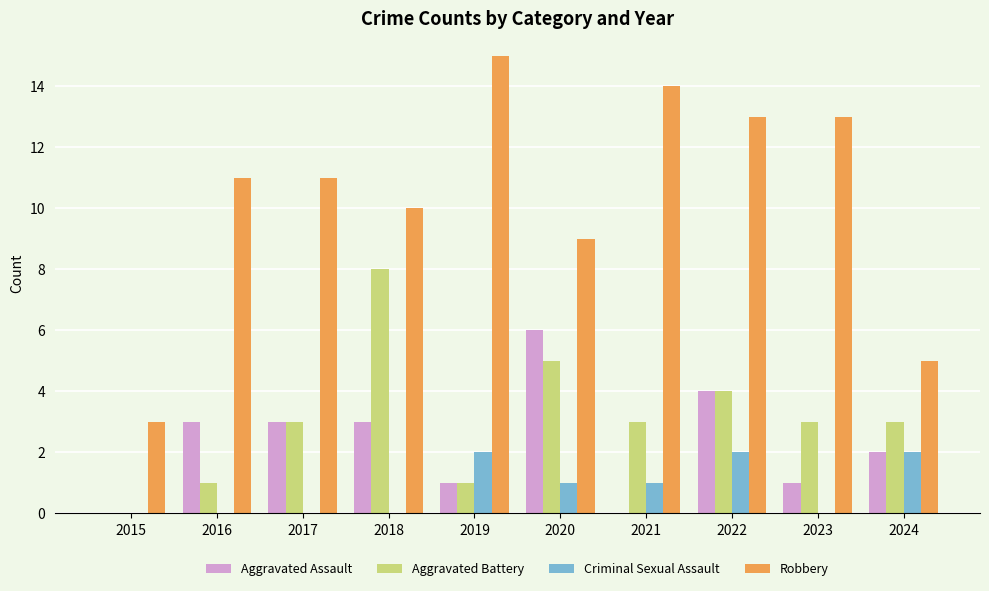

The value of Aggravated Assault at 2019 is 0. True or false?

False